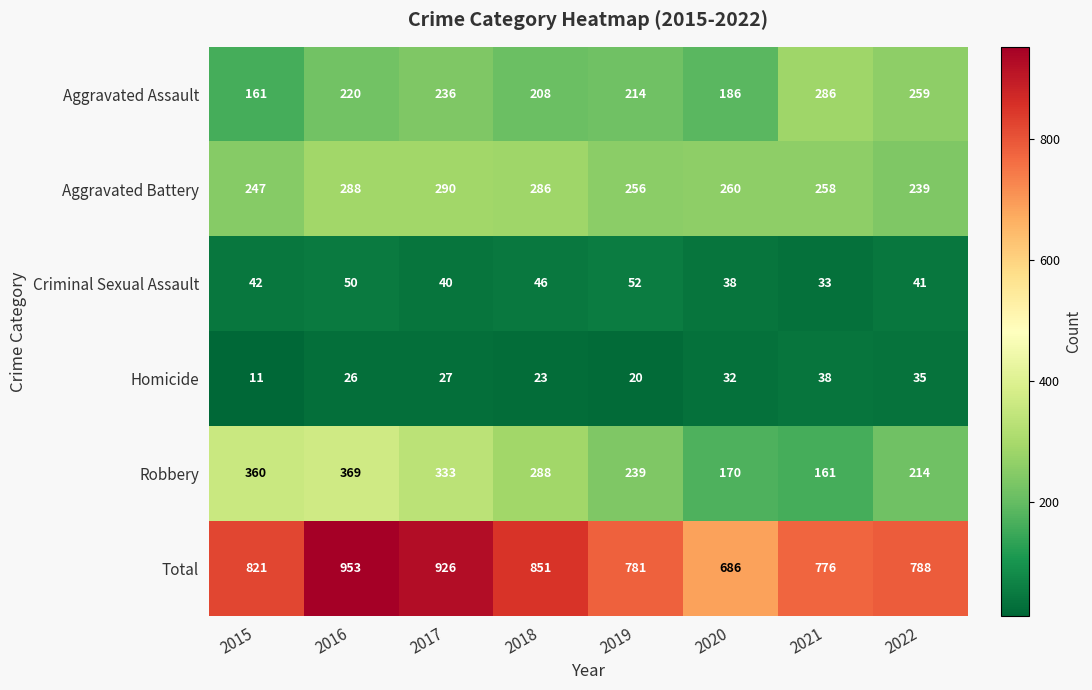

Which series changed the most between 2016 and 2022?

Total